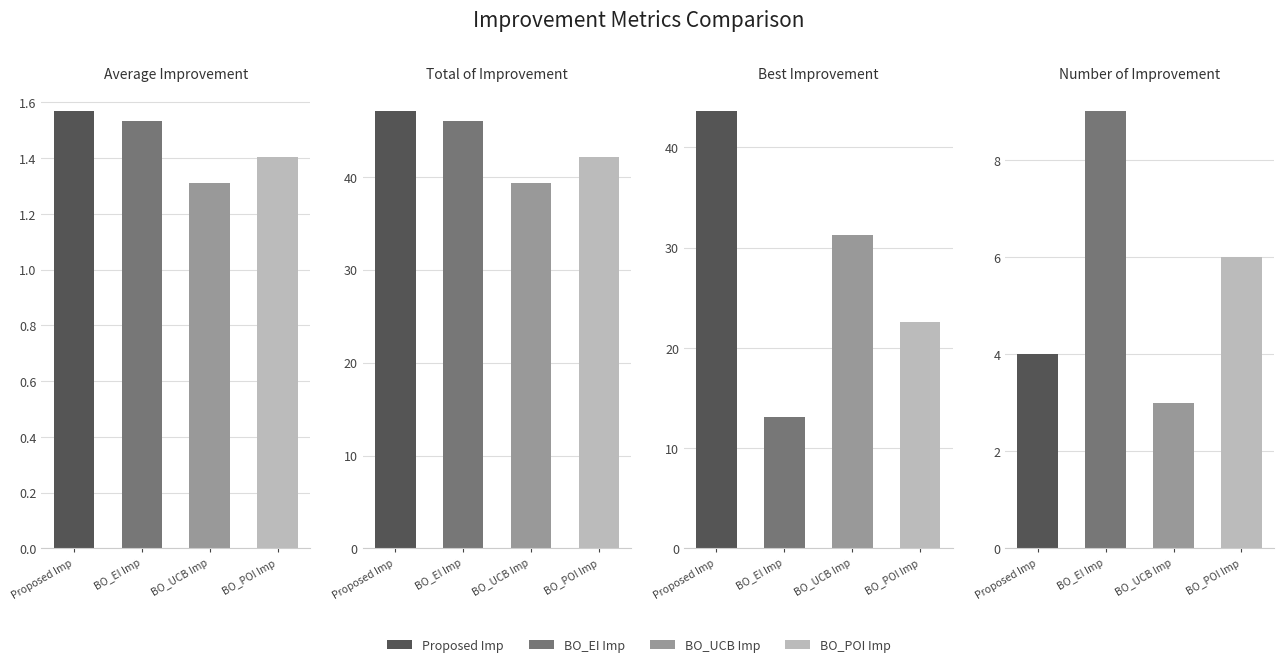

Between Proposed Imp and BO_UCB Imp, which series saw the biggest shift?

Best Improvement